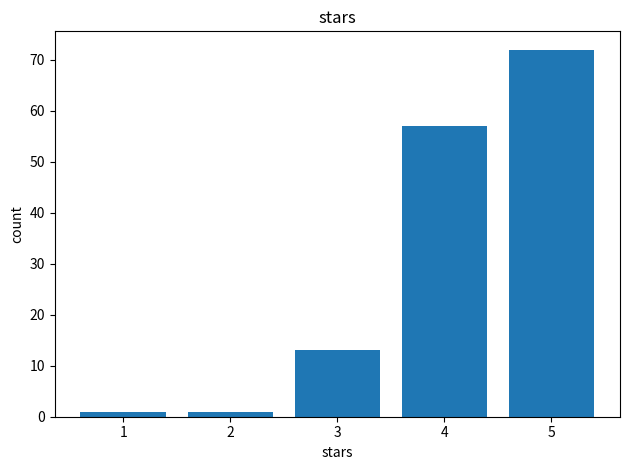

Does the chart contain any negative values?

No